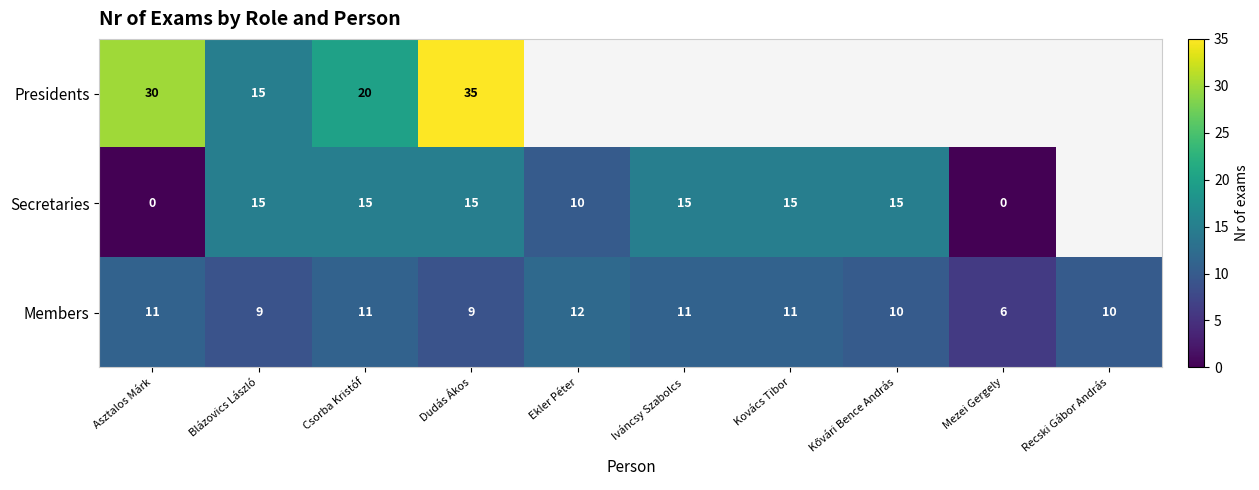

At which category is the sum across all series the highest?

Dudás Ákos